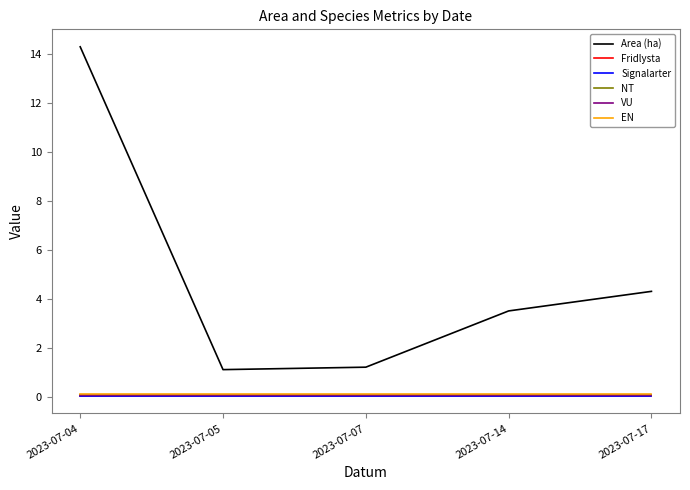

True or false: Area (ha) has a value of 1.2 at 2023-07-07.

True